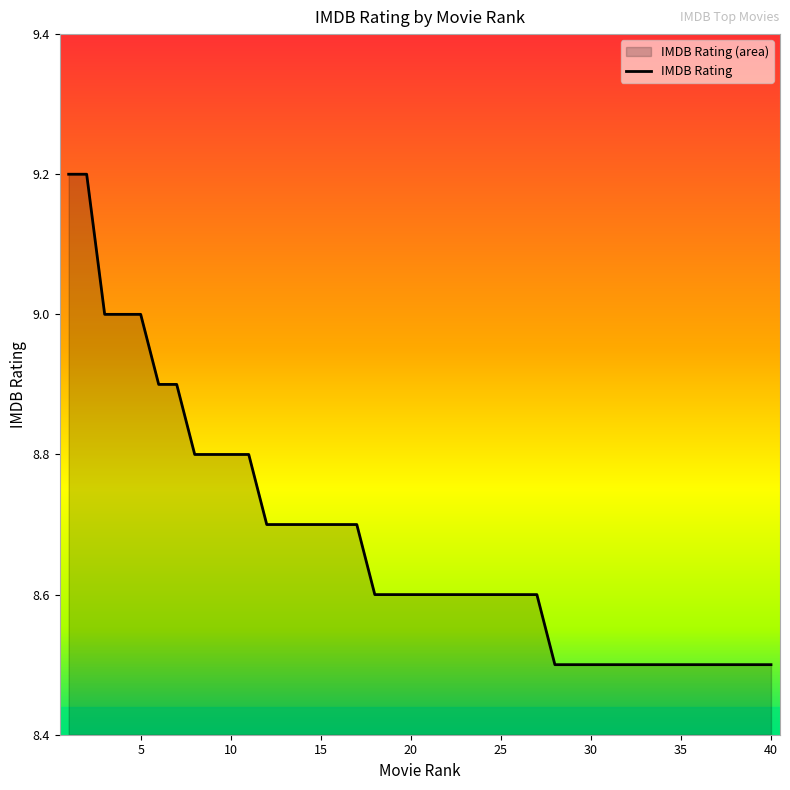

True or false: there are more than 2 points higher than both neighbors.

False